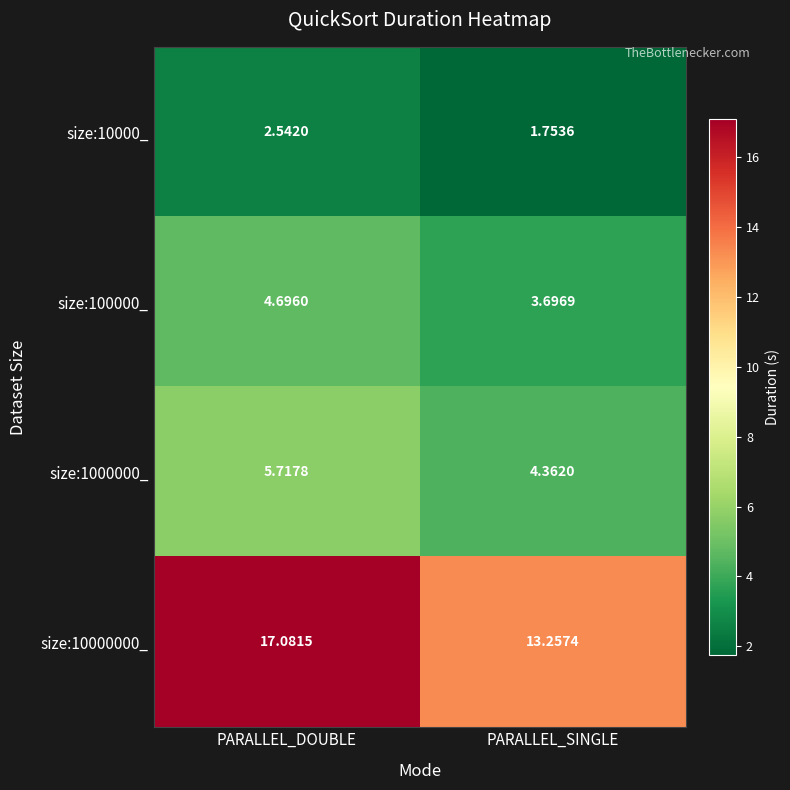

At which category is the sum across all series the highest?

PARALLEL_DOUBLE